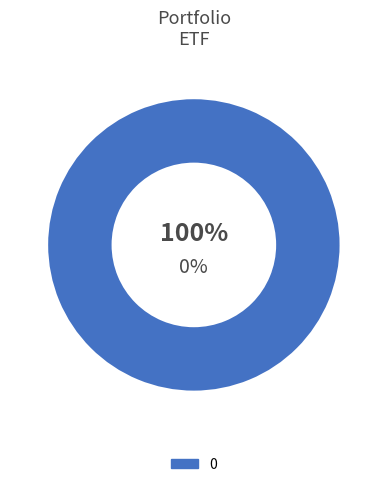

Combined, do 0 and 1 account for over 50%?

Yes